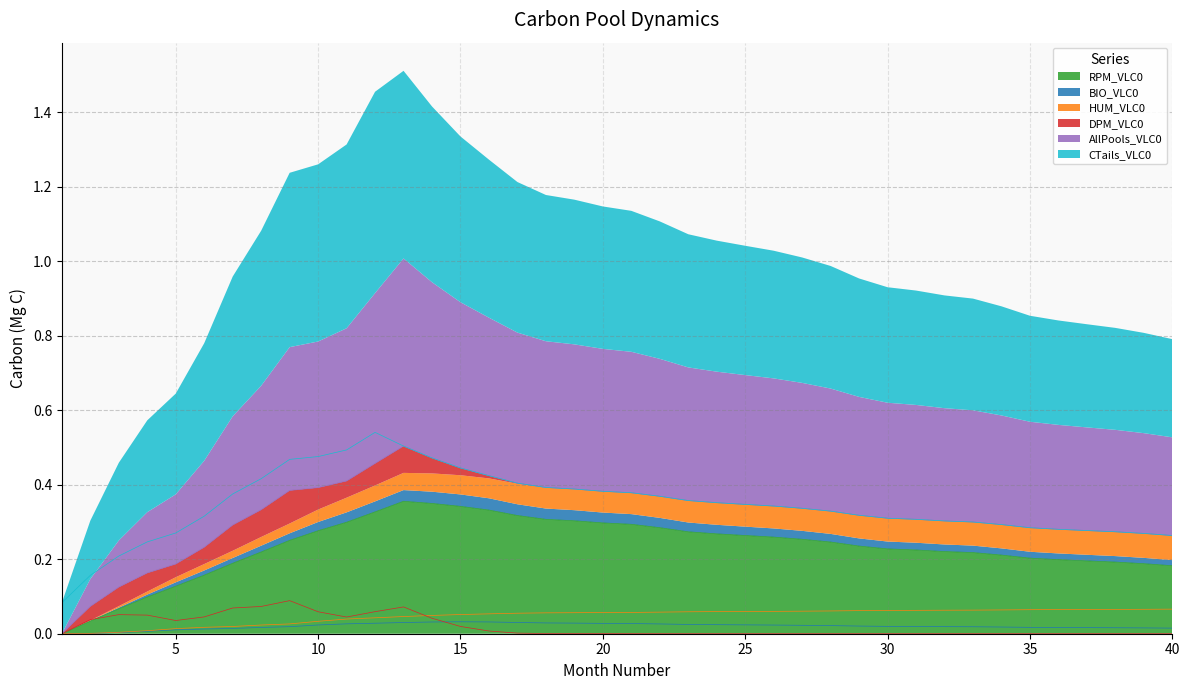

Is it true that HUM_VLC0 equals 0.1 at 39?

True